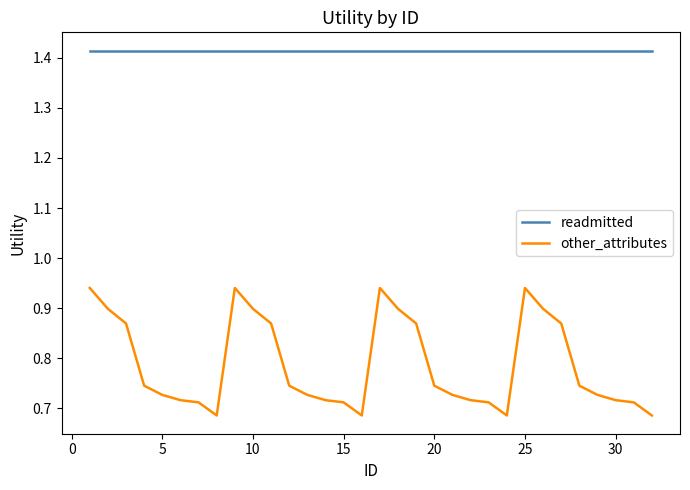

Rank the series by their average value, from highest to lowest.

readmitted, other_attributes